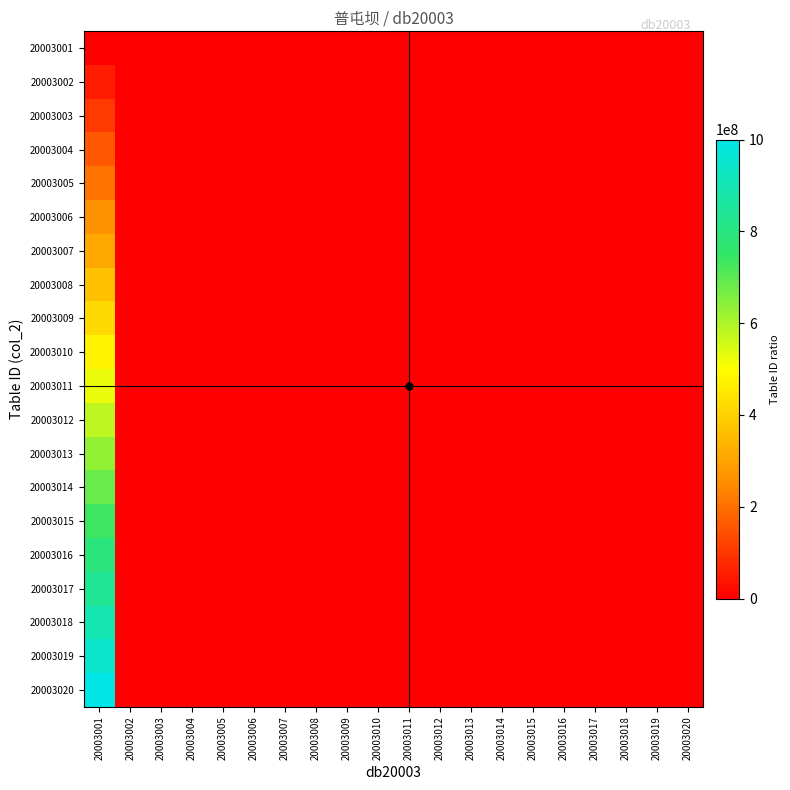

What is the total value across all series at 20003015?

13.6